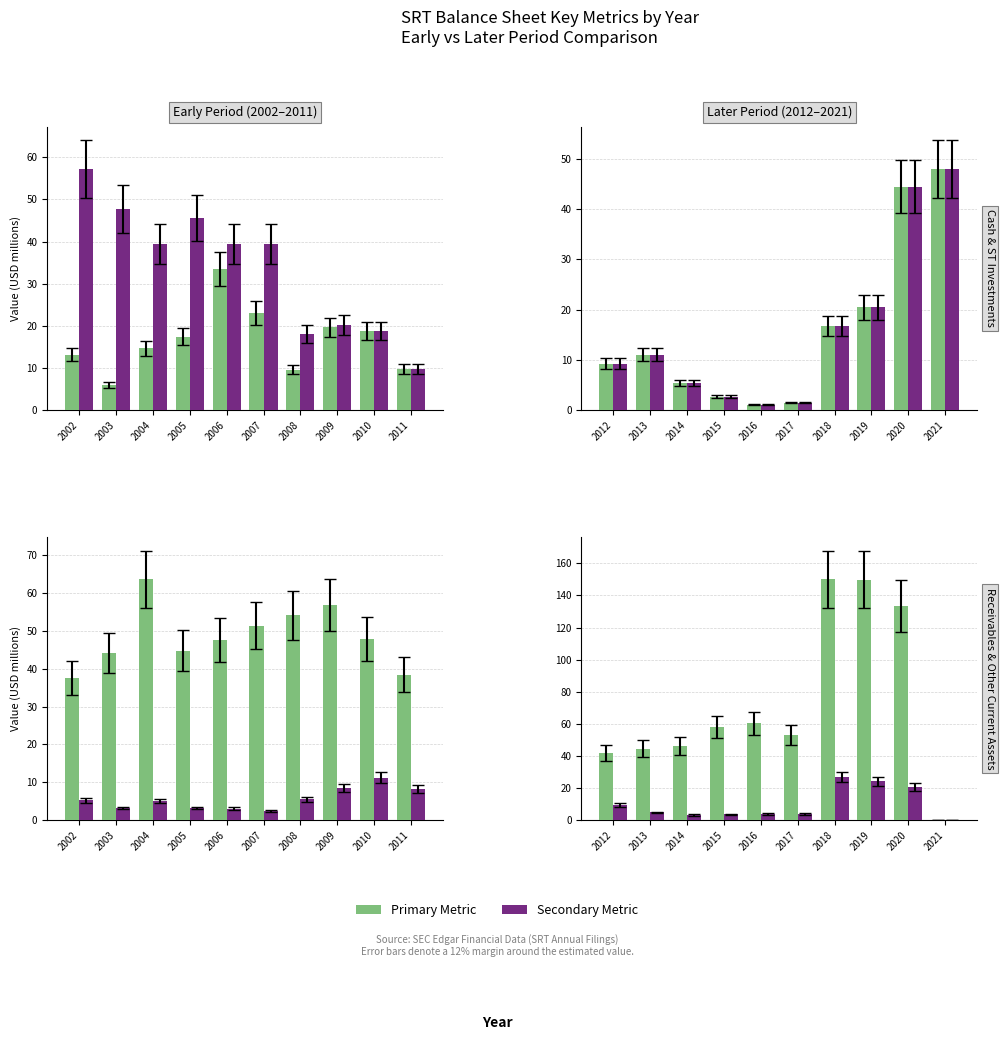

The Cash & ST Invest. series shows 18.2 at 2013. True or false?

False